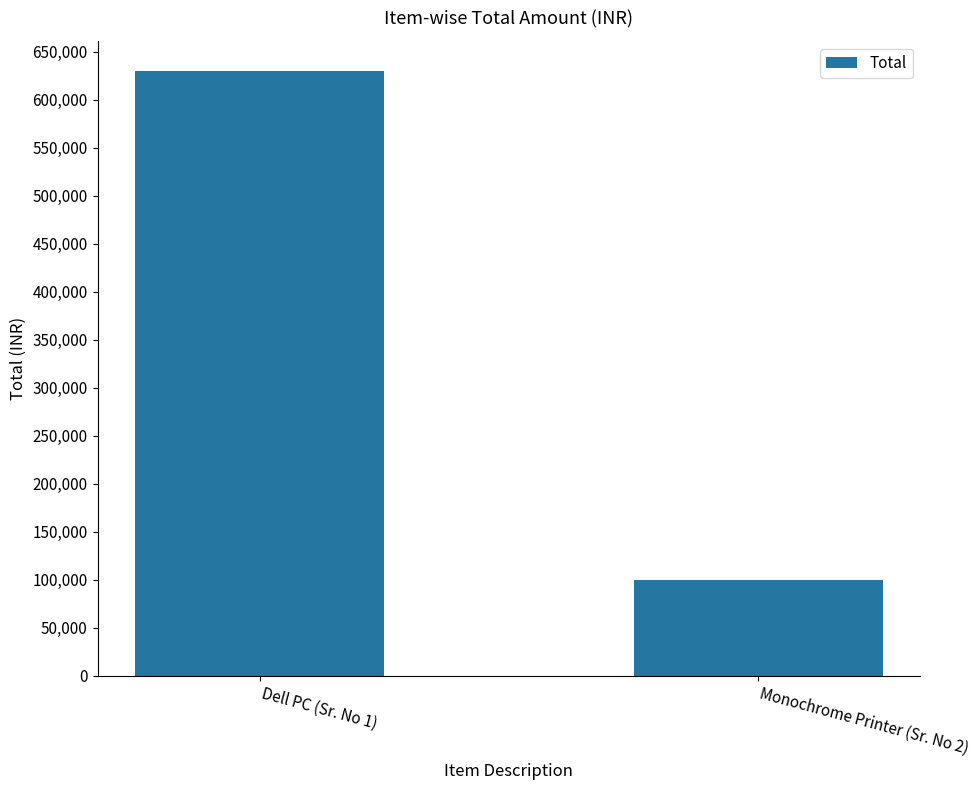

Reading right to left, transcribe all the data shown in this chart.

99990	630000